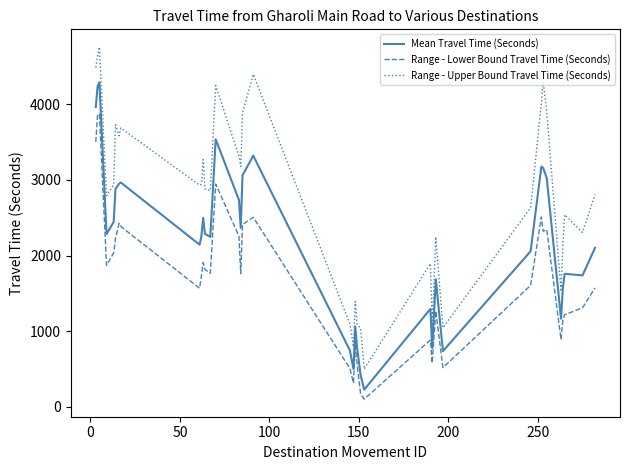

Does the chart have visible grid lines?

No